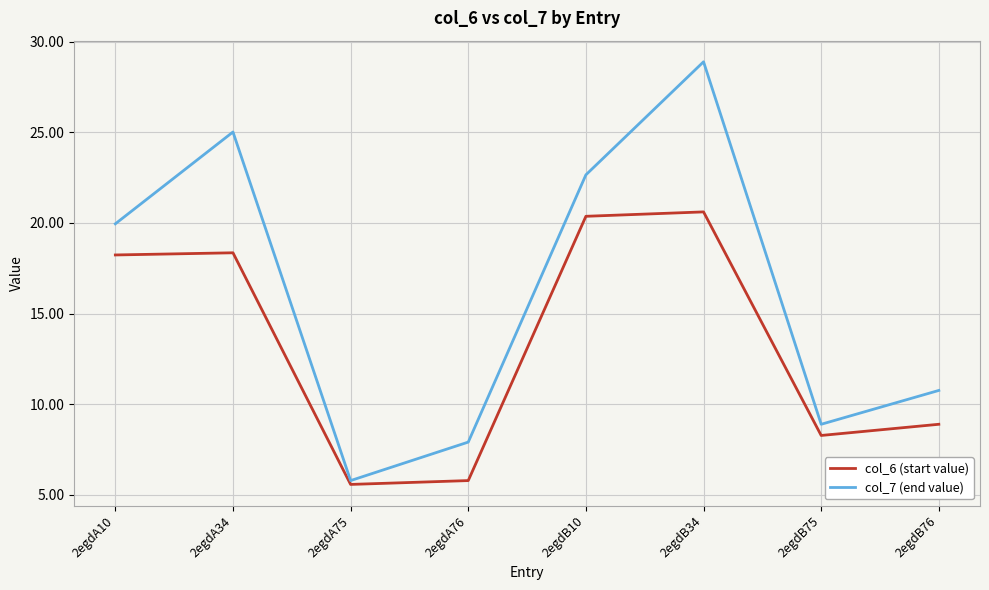

Which series has the largest total across all categories?

col_7 (end value)